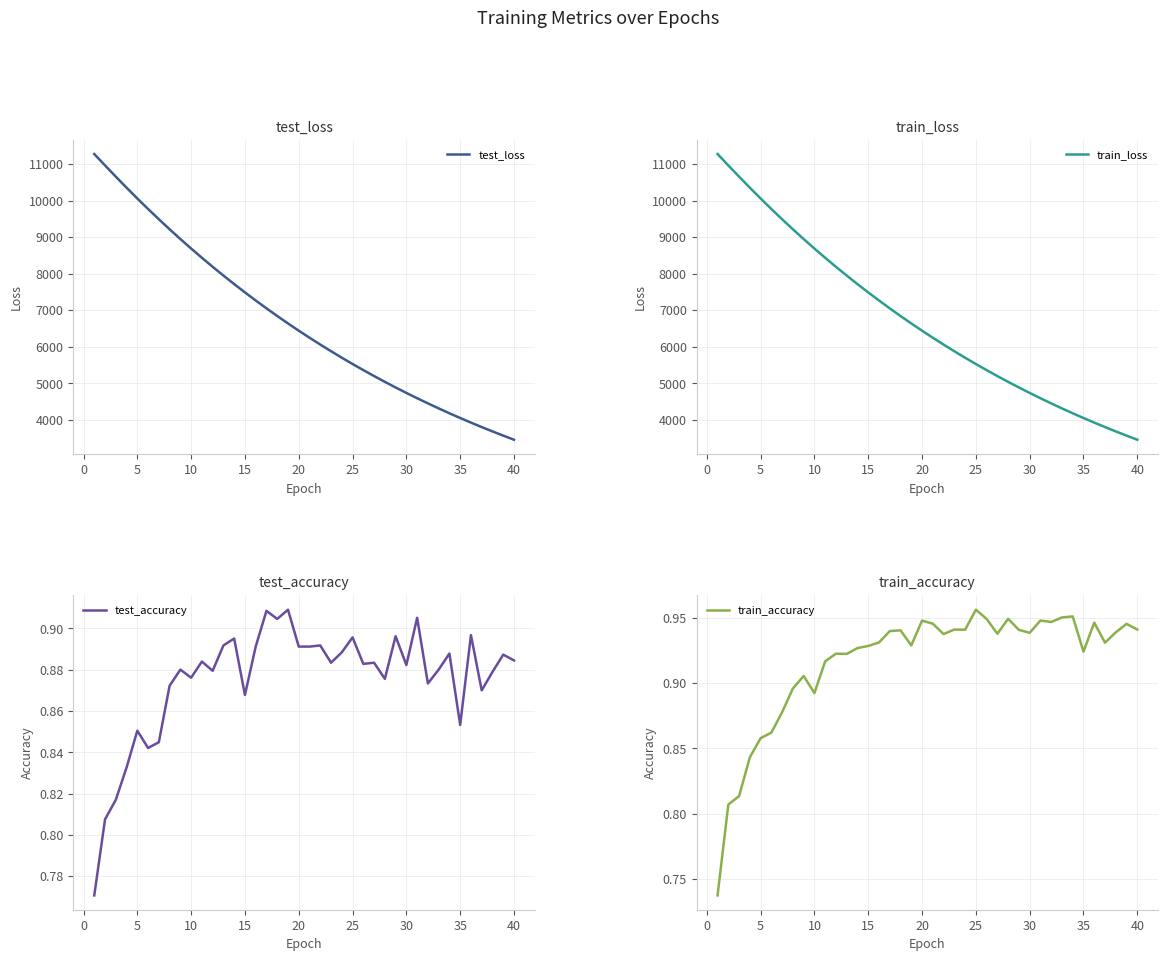

Is this an area chart (filled region under the line)?

No